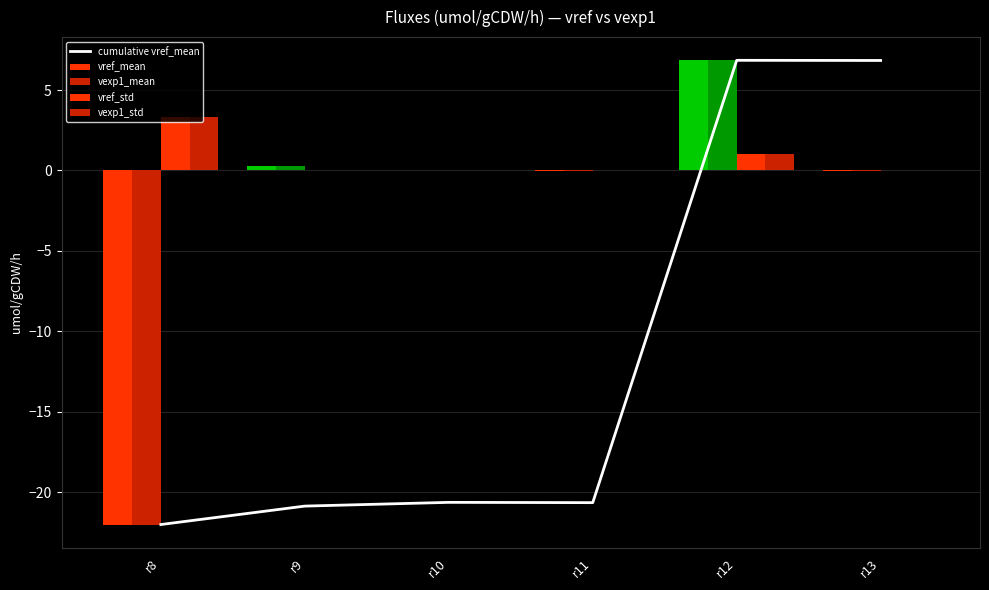

At which label does cumulative vref_mean first exceed -20?

r12